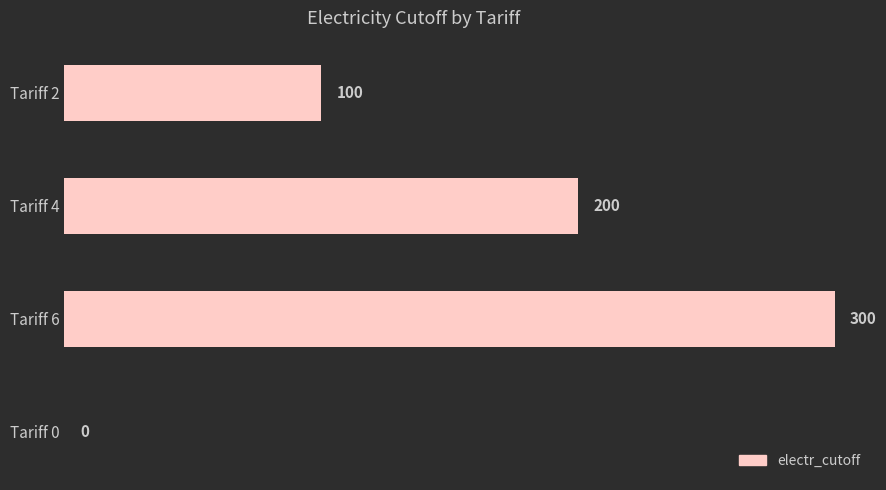

Is it true that the value at Tariff 0 is 158?

False